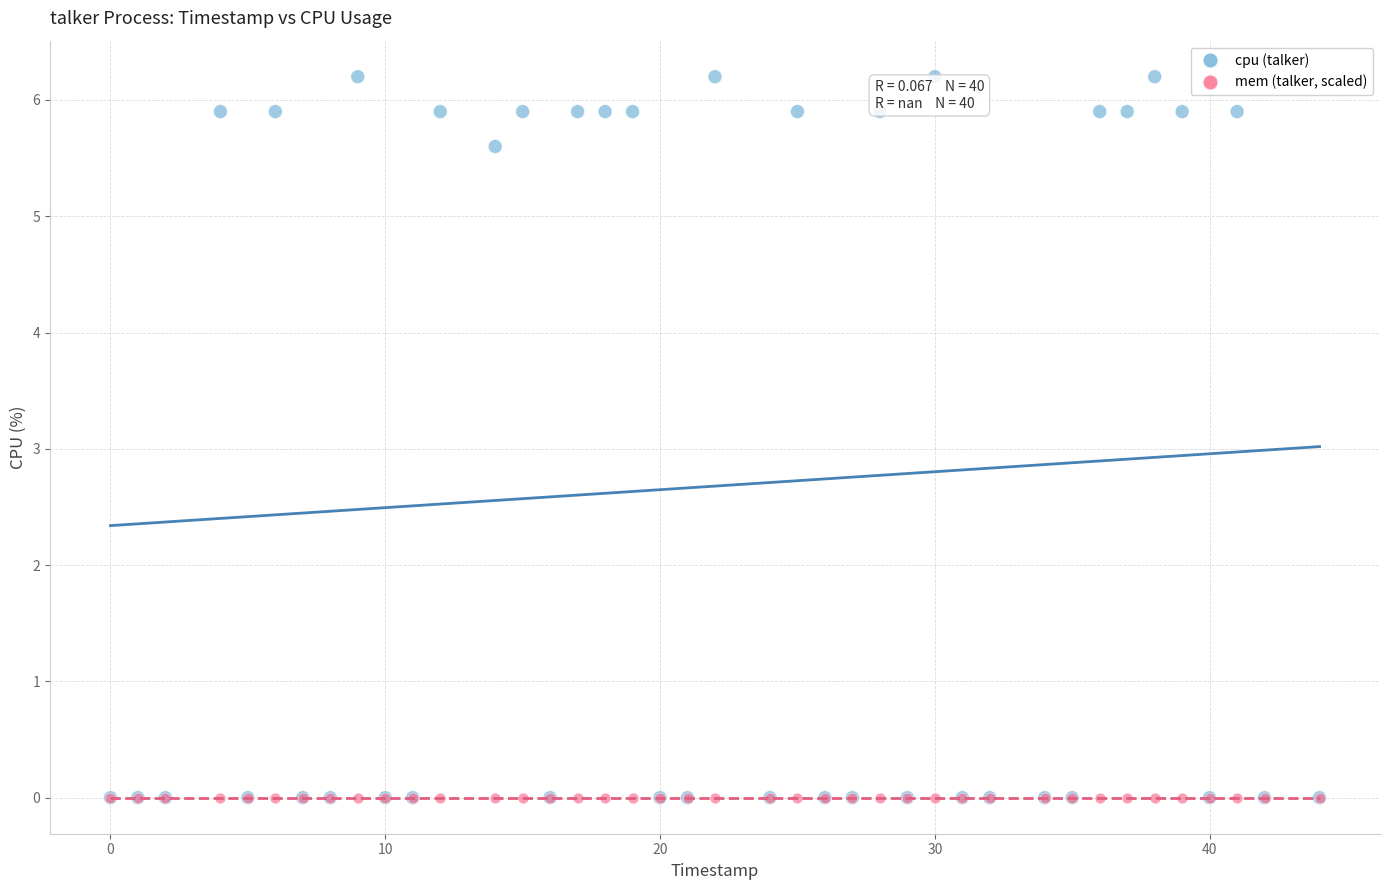

What are all the series names shown in the legend?

cpu (talker), mem (talker, scaled)